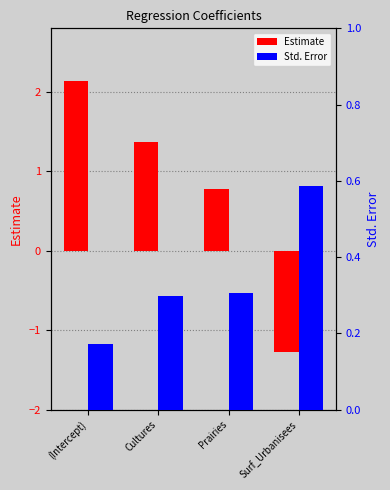

What is the value of the Std. Error bar at the 1st from the left?

0.2